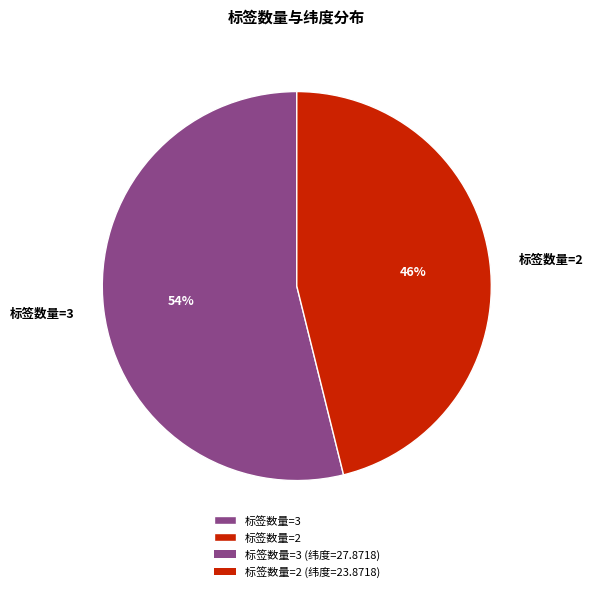

To the nearest percent, what percentage of the pie is 标签数量=3?

54%